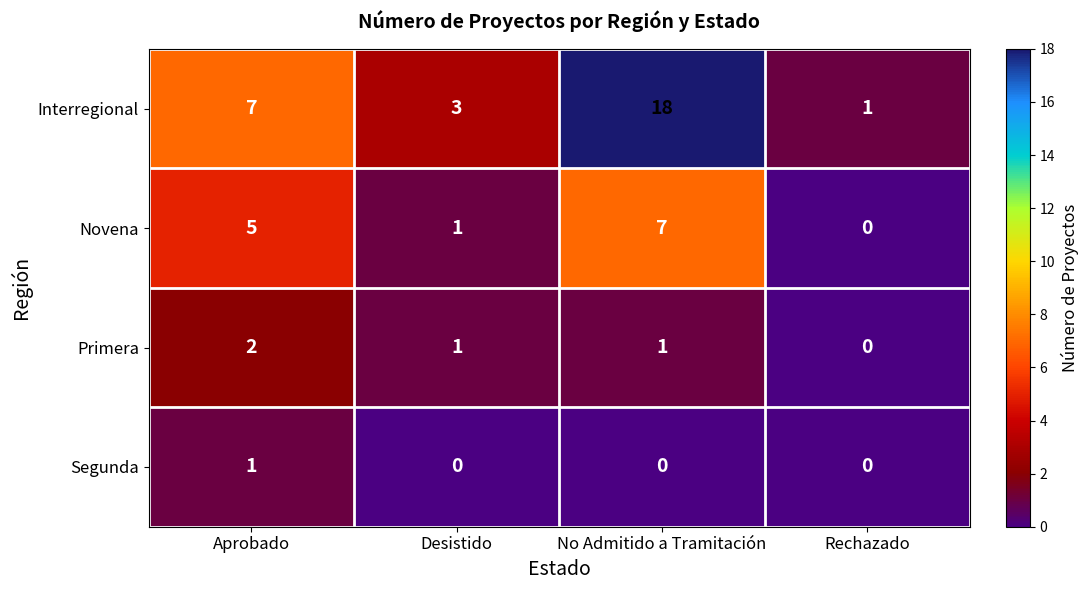

How many data points in Novena are less than 5?

2